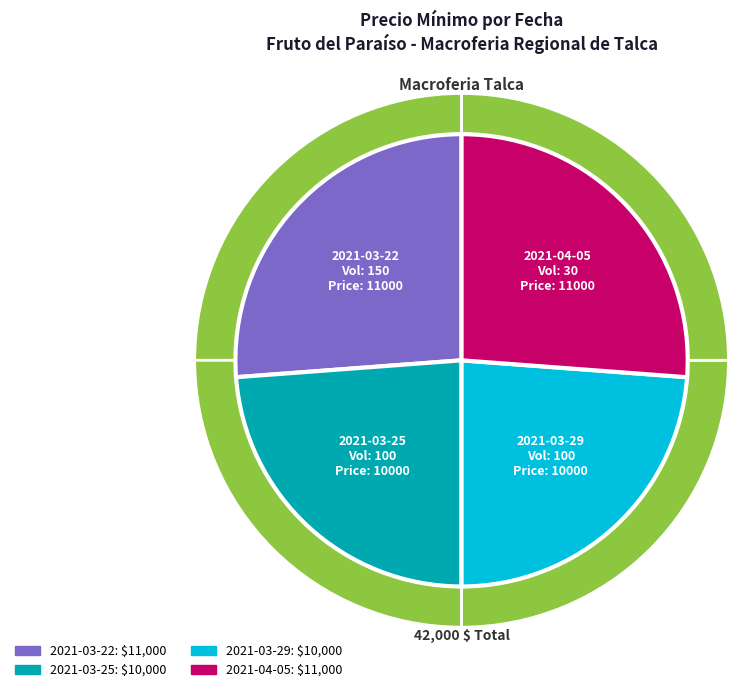

To the nearest percent, what portion does Volumen 100 represent?

24%